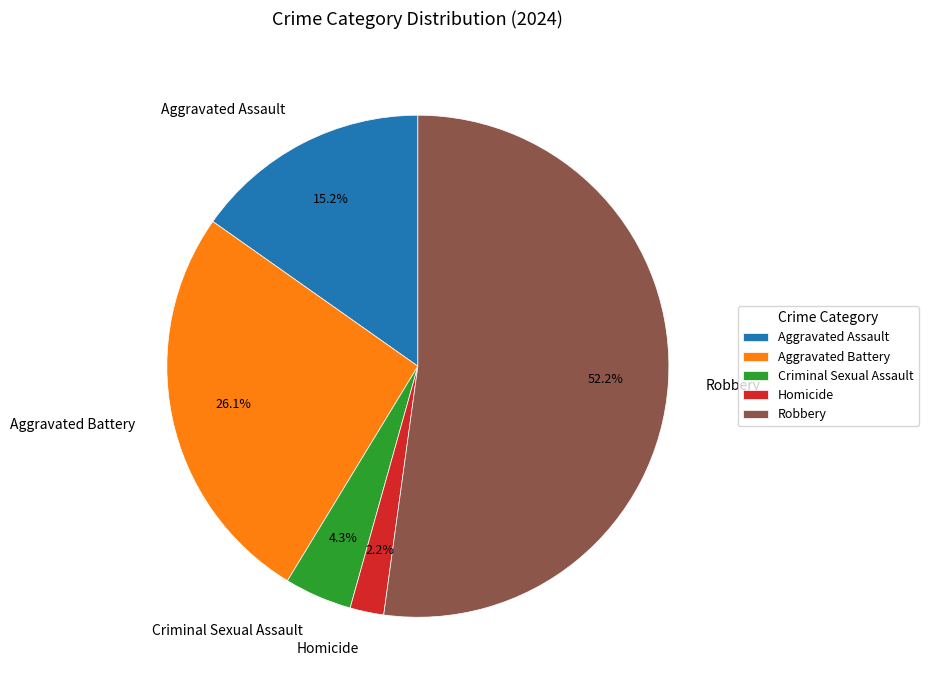

To the nearest percent, what is the difference between the largest and smallest slice percentages?

50%